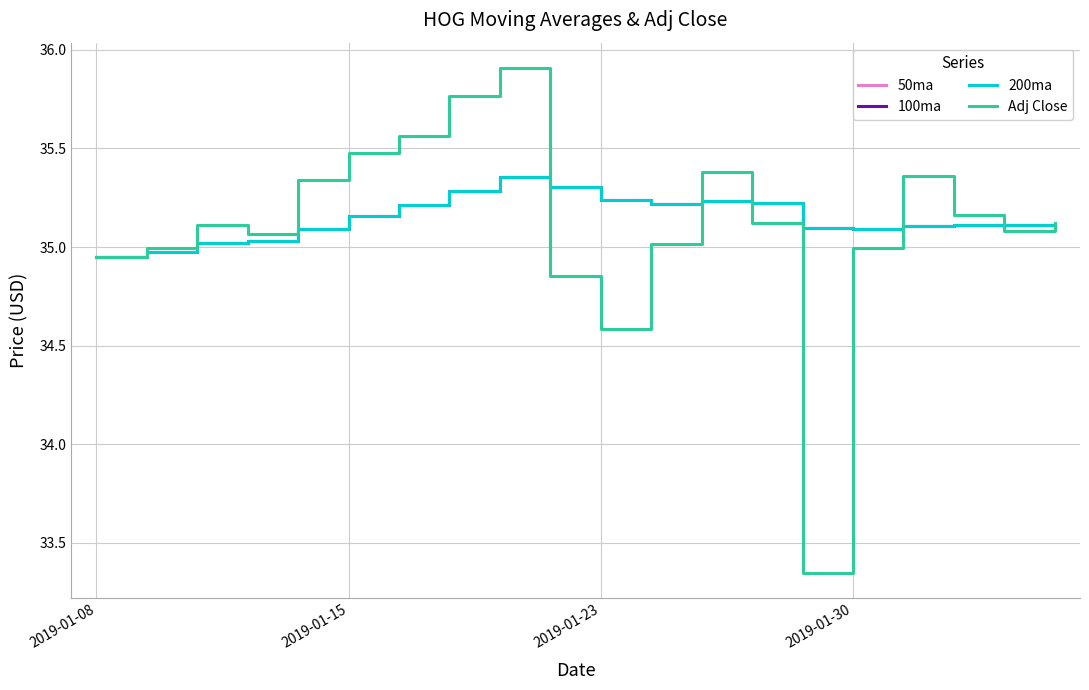

Does the chart have visible grid lines?

Yes